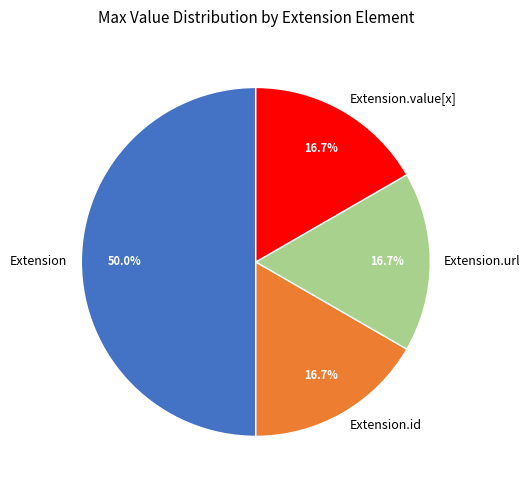

Is Extension.value[x] the majority of the pie?

No